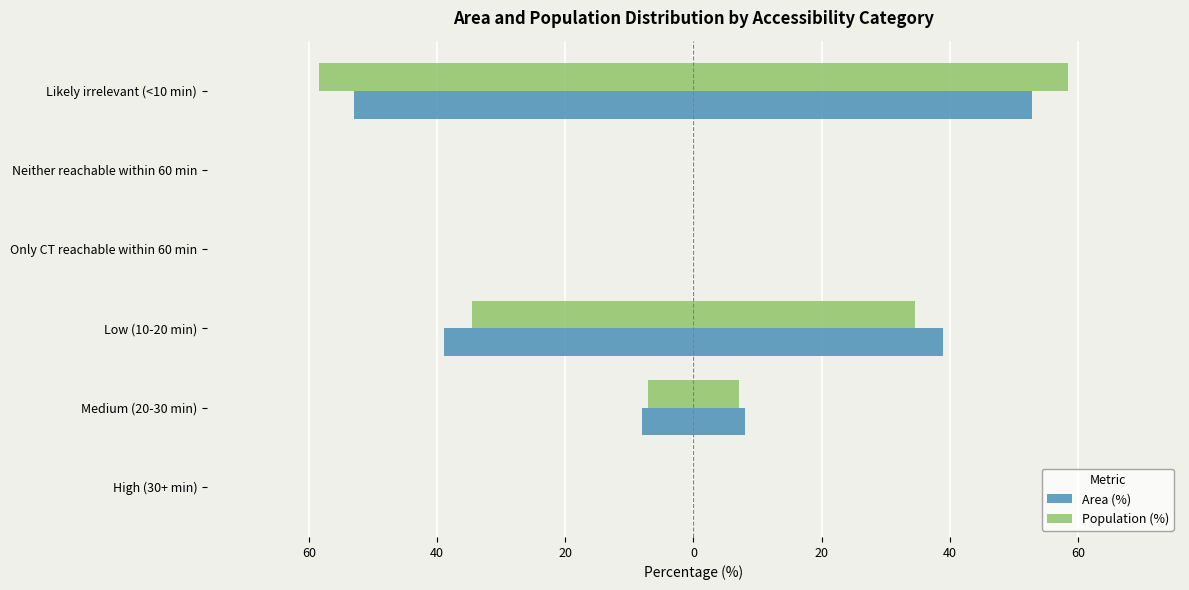

How many distinct data groups are displayed?

2